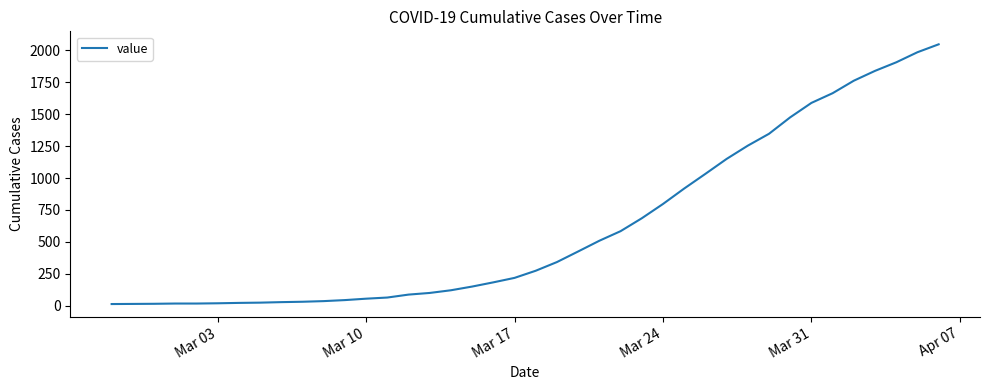

What is the greatest value displayed?

2048